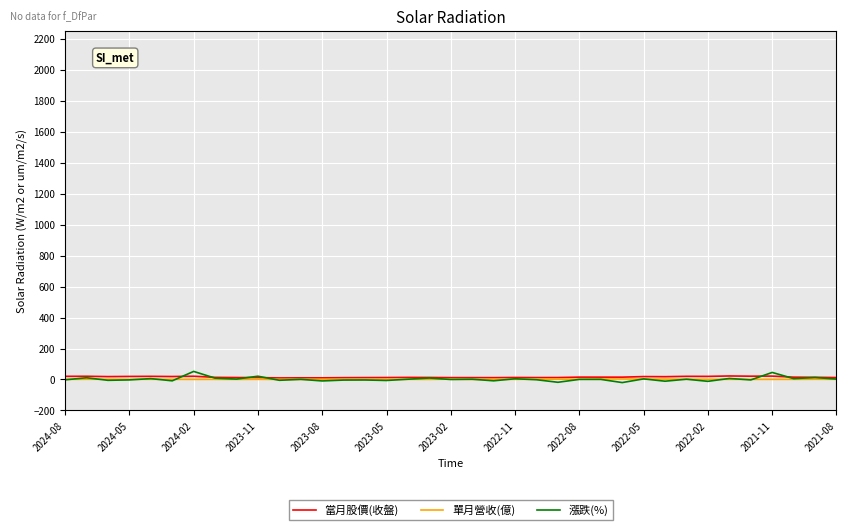

What is the maximum value shown in the chart?

52.2